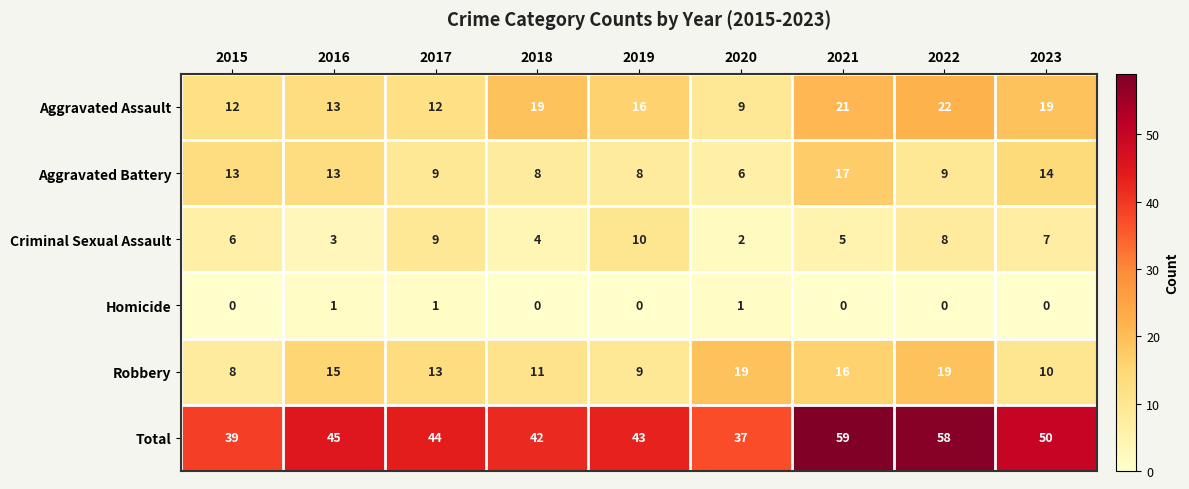

Is it true that Robbery equals 19 at 2020?

True